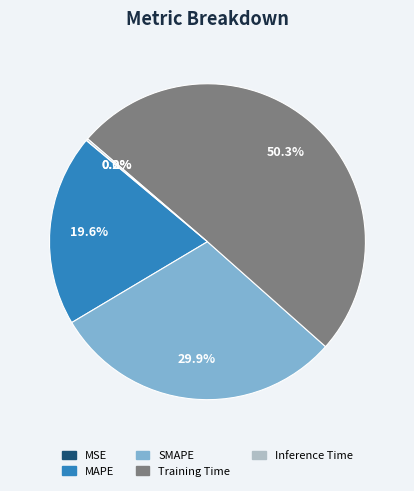

What is the majority slice?

Training Time